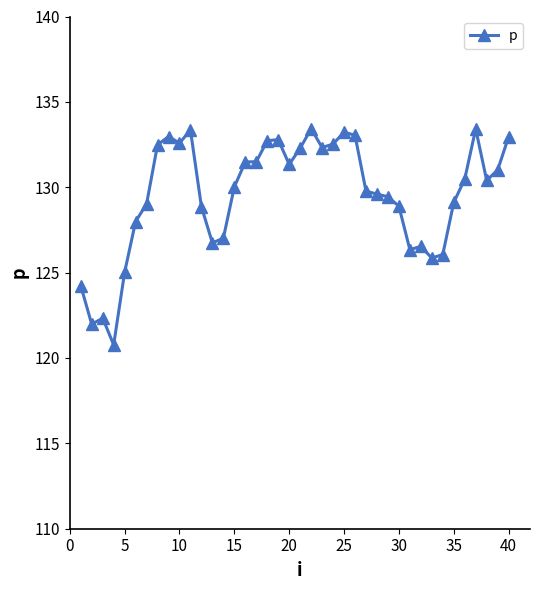

True or false: there are more than 2 points higher than both neighbors.

True